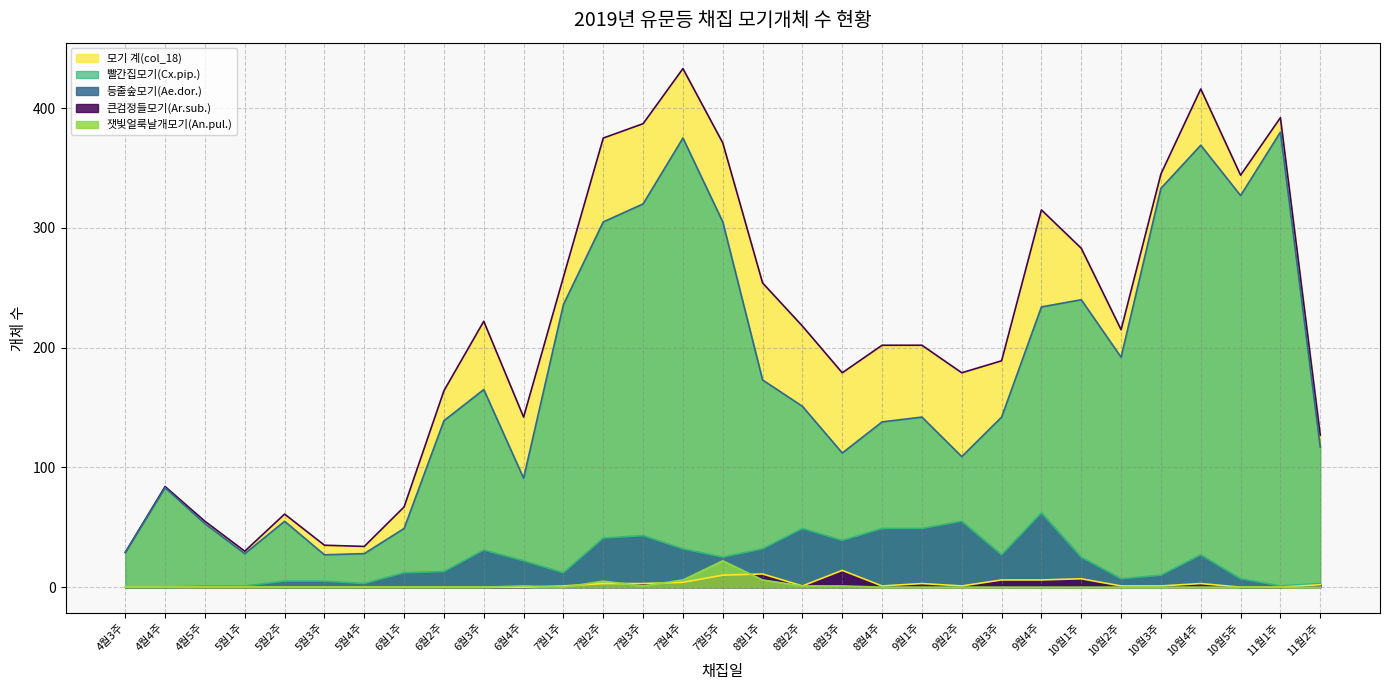

What is the sum of the 등줄숲모기(Ae.dor.) values at 7월4주 and 10월3주?

42